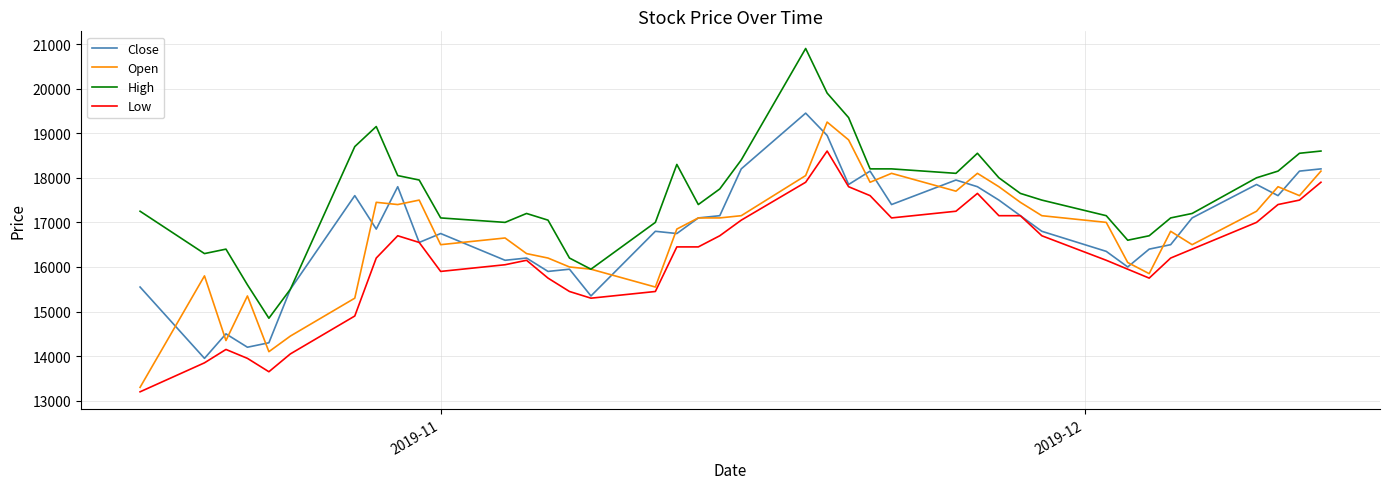

What is the smallest value displayed?

13200